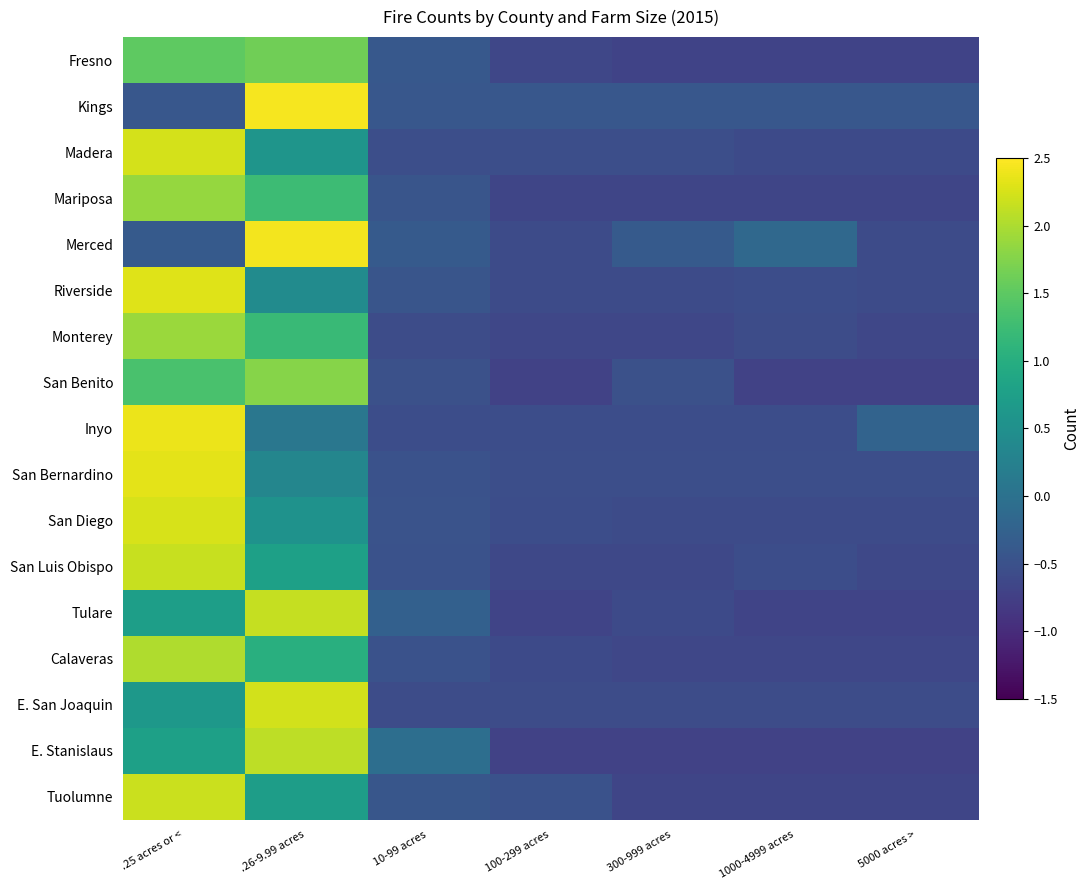

What is the difference between the highest and lowest values at .25 acres or <?

2.8